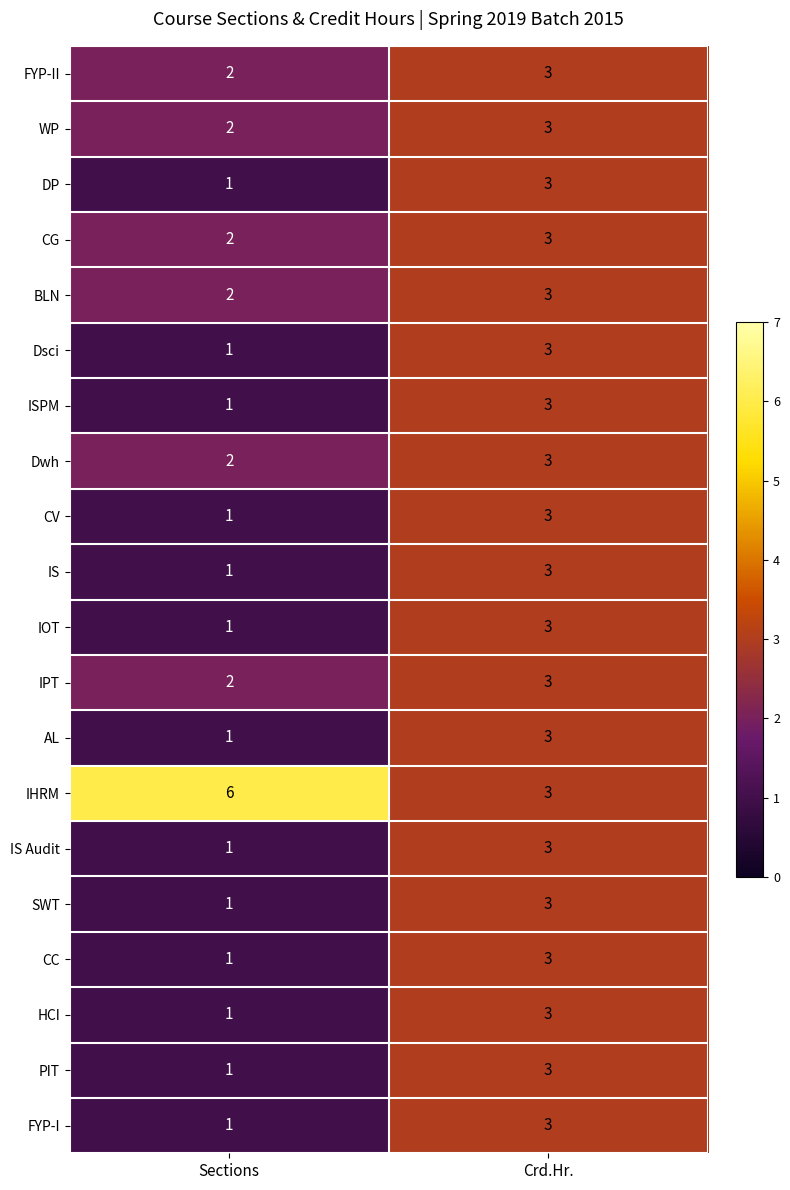

What is the total value across all series at Sections?

31